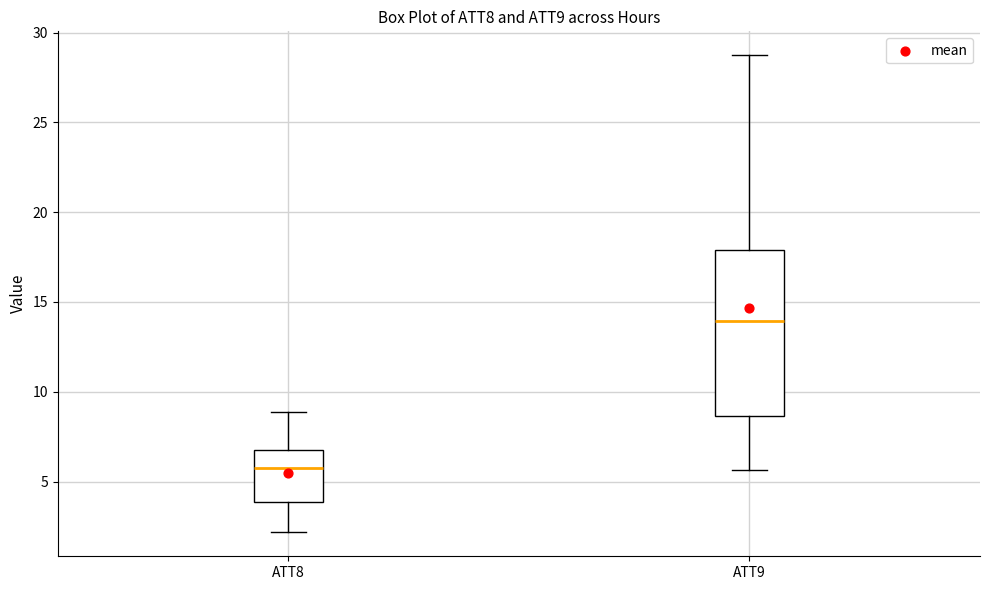

Reading left to right, transcribe this box plot: for each box, give where its median line is, the range the box spans, and where its two whiskers end, as read against the y-axis. The values are not printed on the chart, so give them approximately, as read against the axis.

ATT8: median 5.5, box 4.0 to 6.5, whiskers 2.0 to 9.0
ATT9: median 14.0, box 8.5 to 18.0, whiskers 5.5 to 28.5